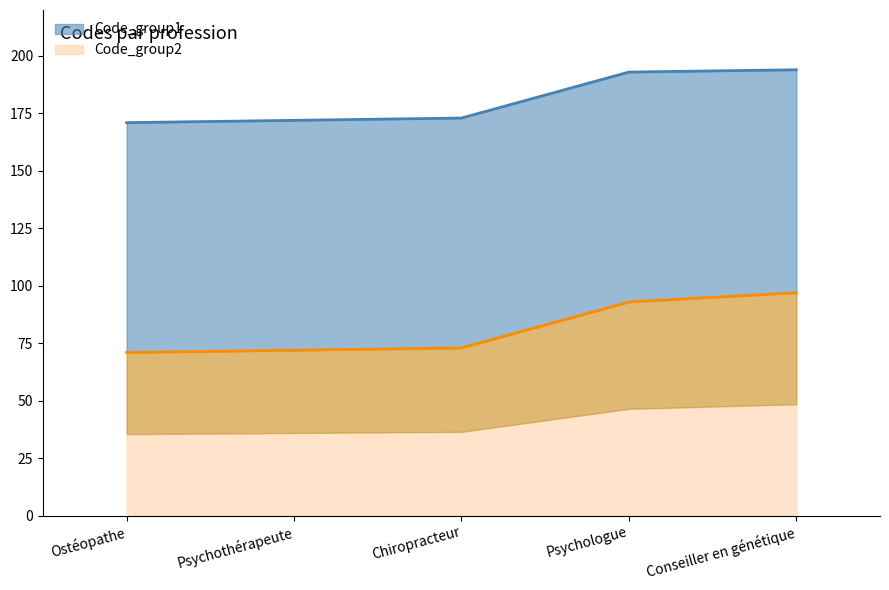

What are all the series names shown in the legend?

Code_group1, Code_group2